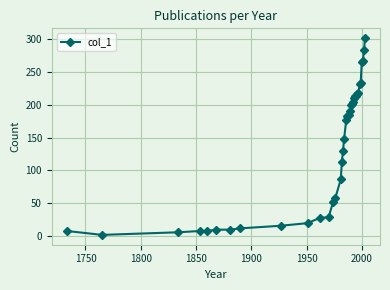

What is the sum of all values?

4722